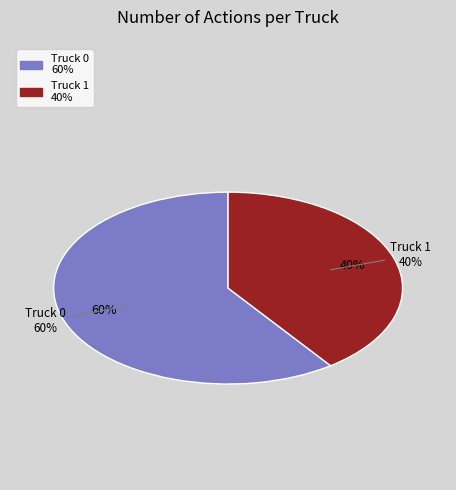

Is it true that Truck 0 is 46% of the pie?

False